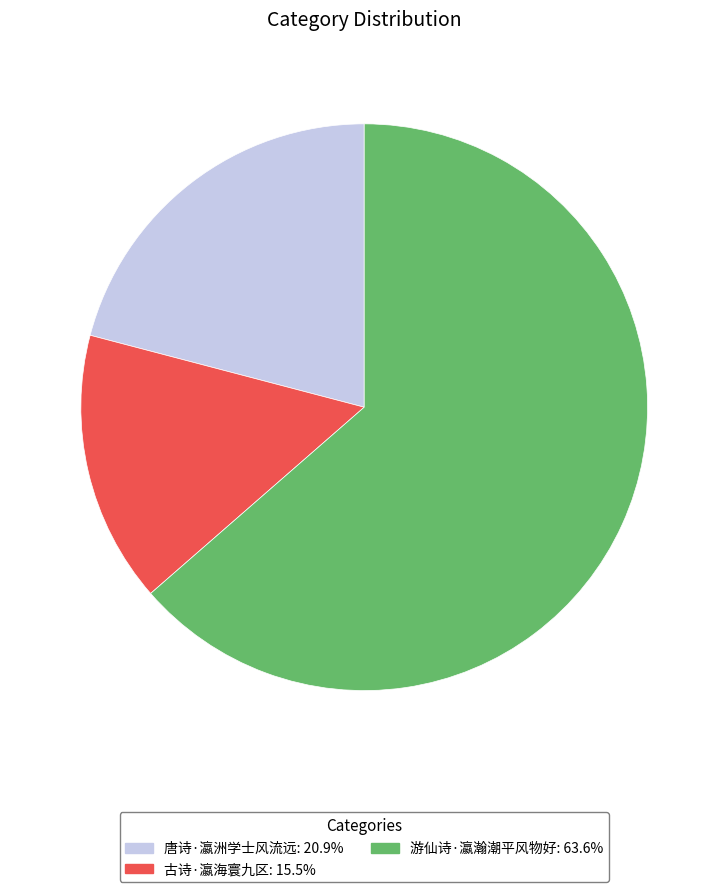

Between 游仙诗·瀛瀚潮平风物好 and 古诗·瀛海寰九区, which is larger?

游仙诗·瀛瀚潮平风物好